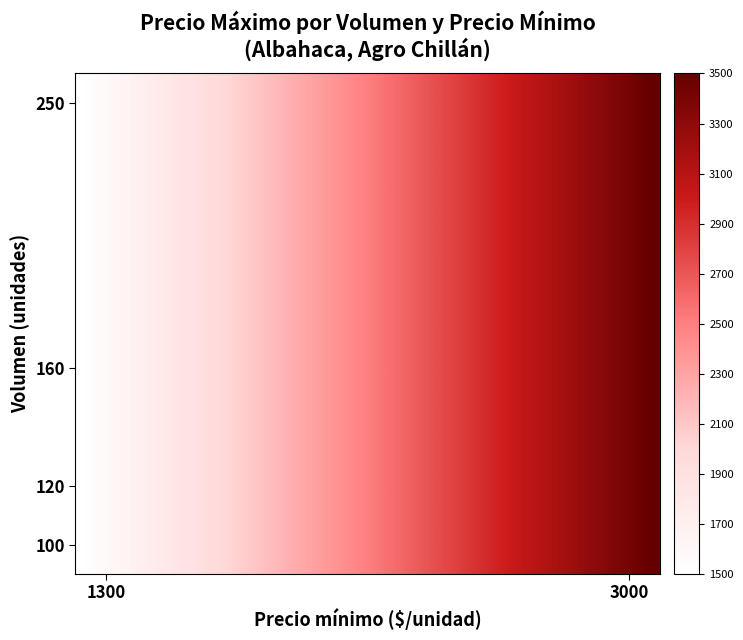

Reading right to left, transcribe all the data shown in this chart.

120: 3500	1500
160: 3500	1500
250: 3500	1500
100: 3500	1500